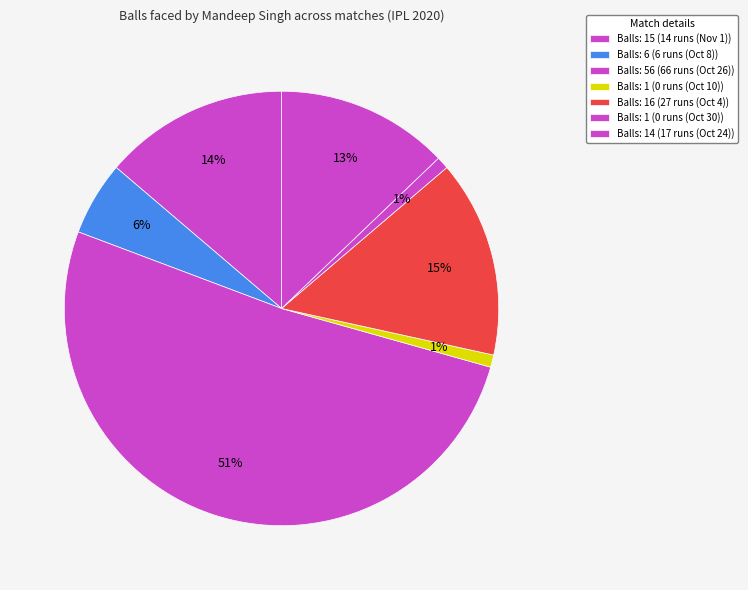

How many segments does this pie chart have?

7